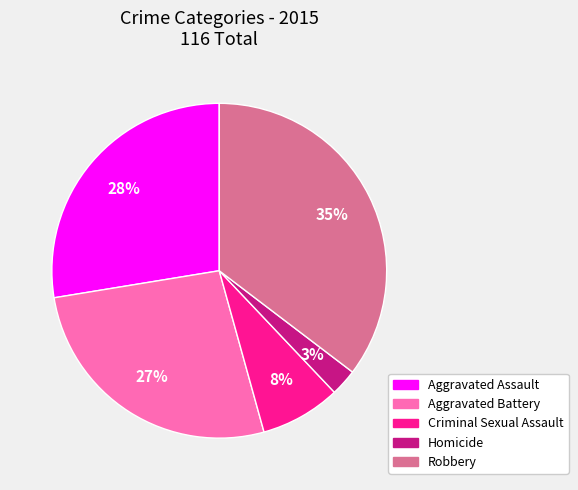

How many slices are in this pie chart?

5